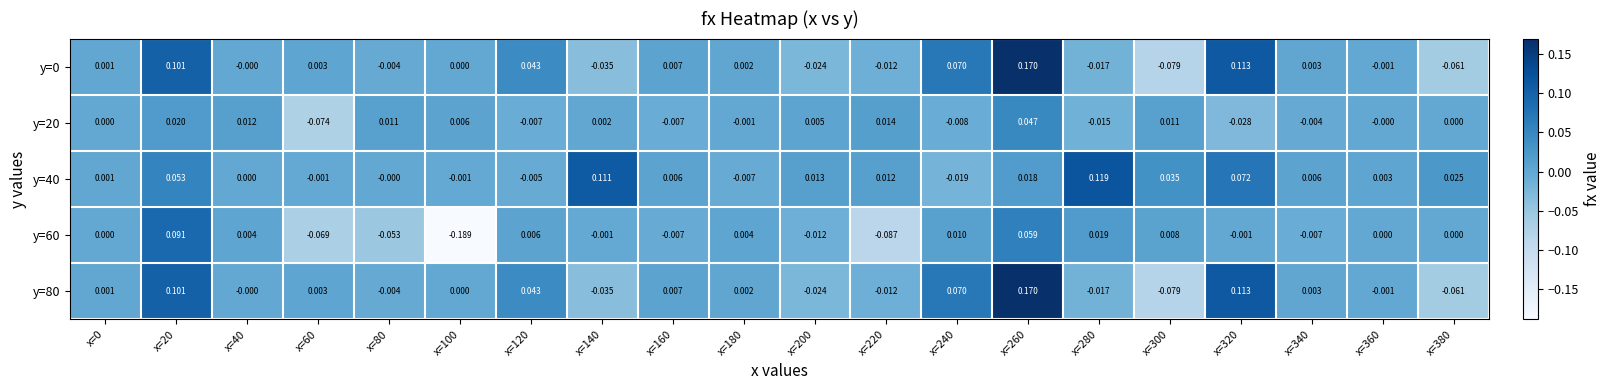

Is the value of y=0 at x=380 greater than the value of y=20 at x=40?

No